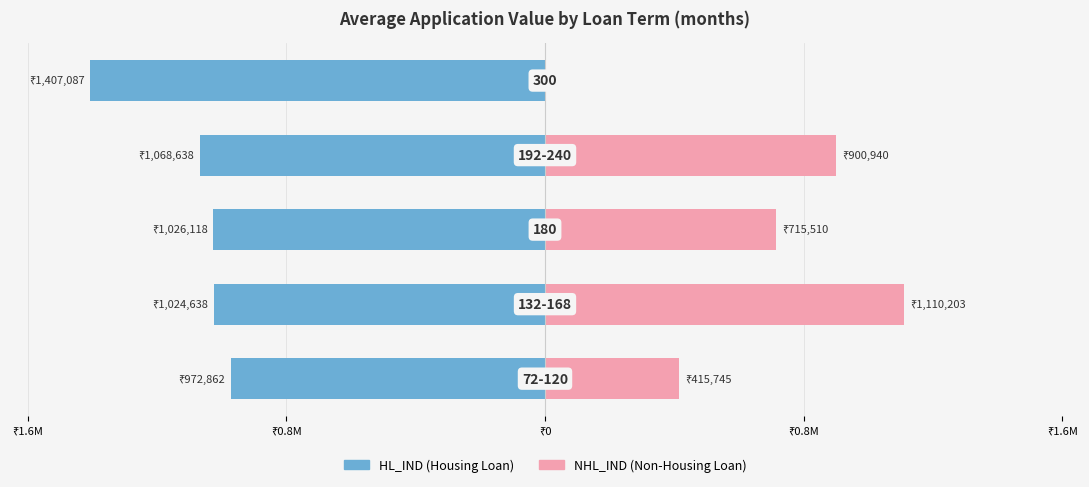

The value of NHL_IND at ₹1.6M is 500782. True or false?

False